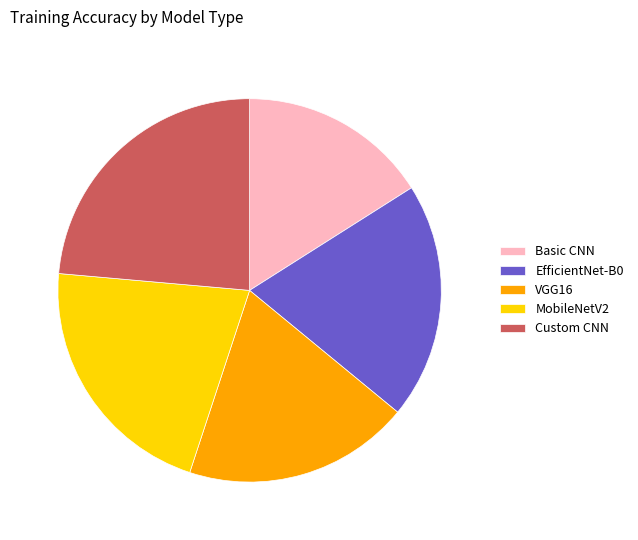

The VGG16 slice represents 19% of the pie. True or false?

True